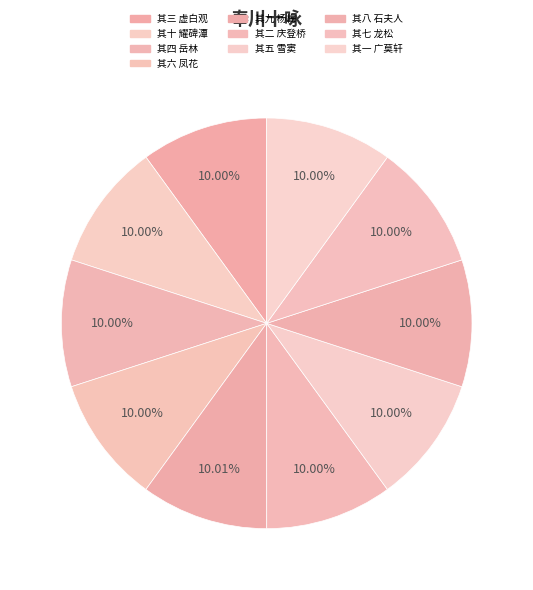

What is the change in value from 其十 耀碑潭 to 其四 岳林?

-3